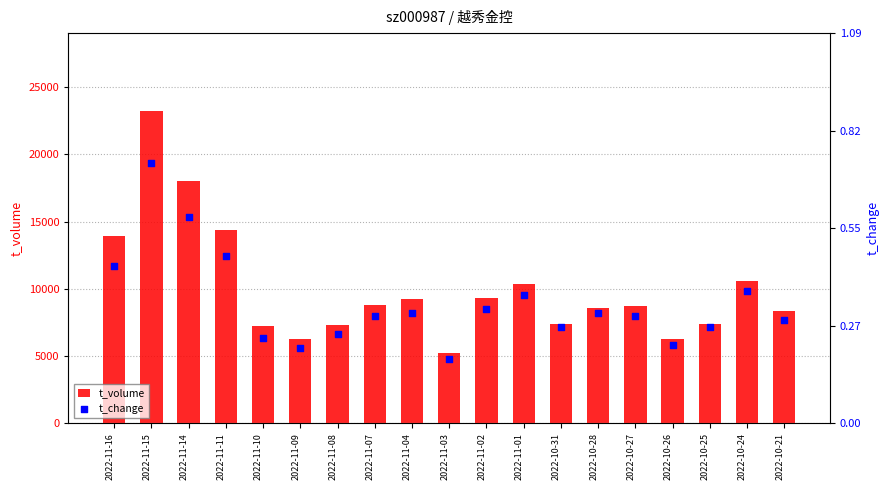

Which series has the largest total across all categories?

t_volume